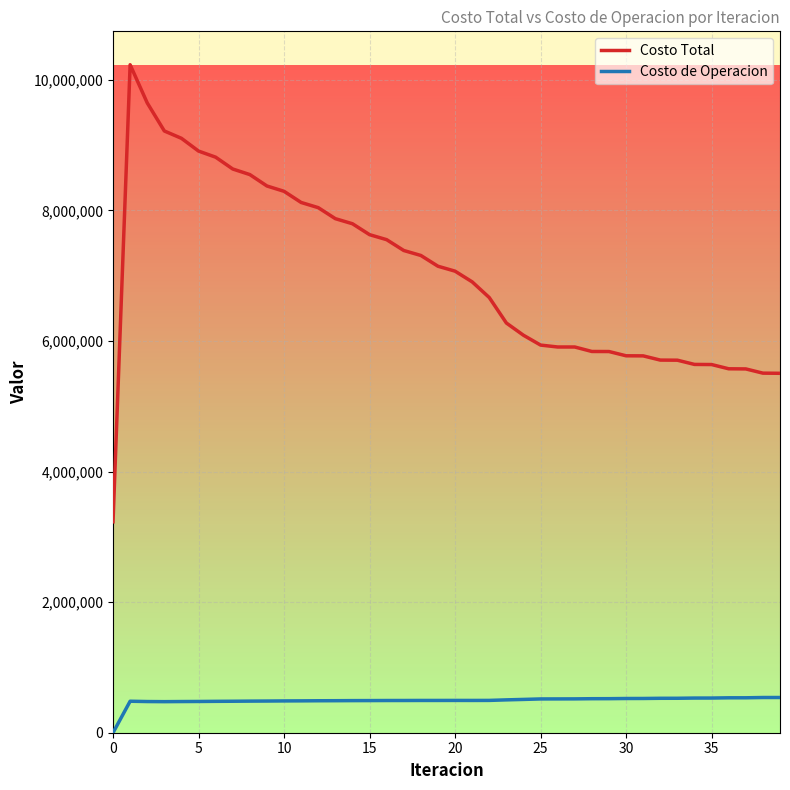

How many values in the Costo Total series exceed 7068779?

20